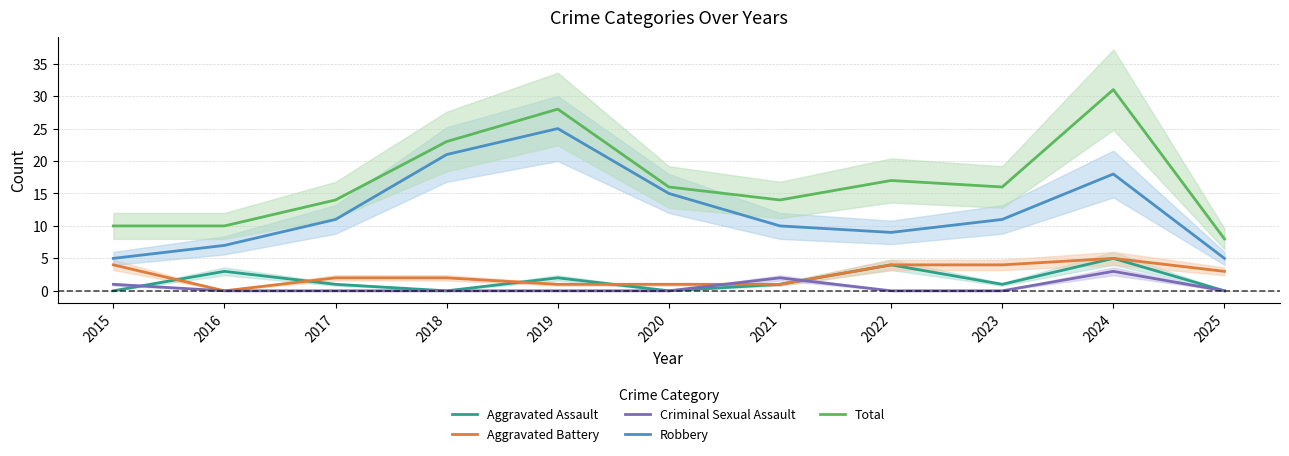

How many interior local peaks does the Total series have?

3